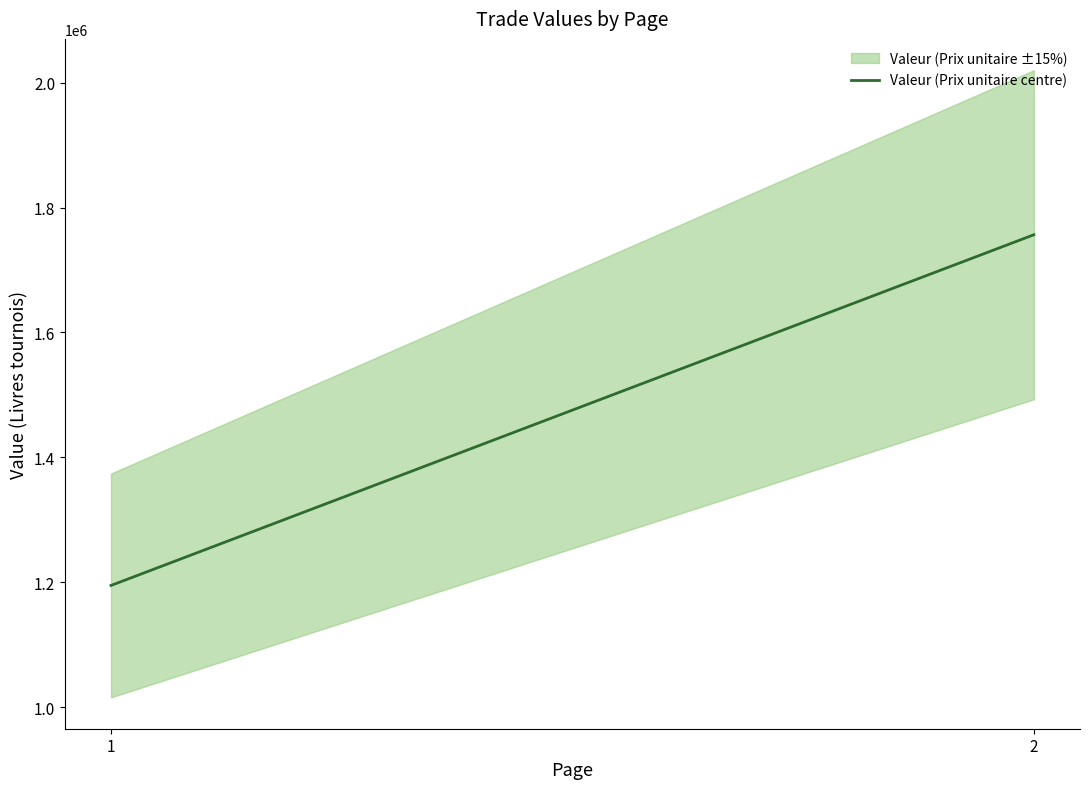

True or false: Valeur (Prix unitaire and Prix unitaire en decimale de Lt cross at least once.

False